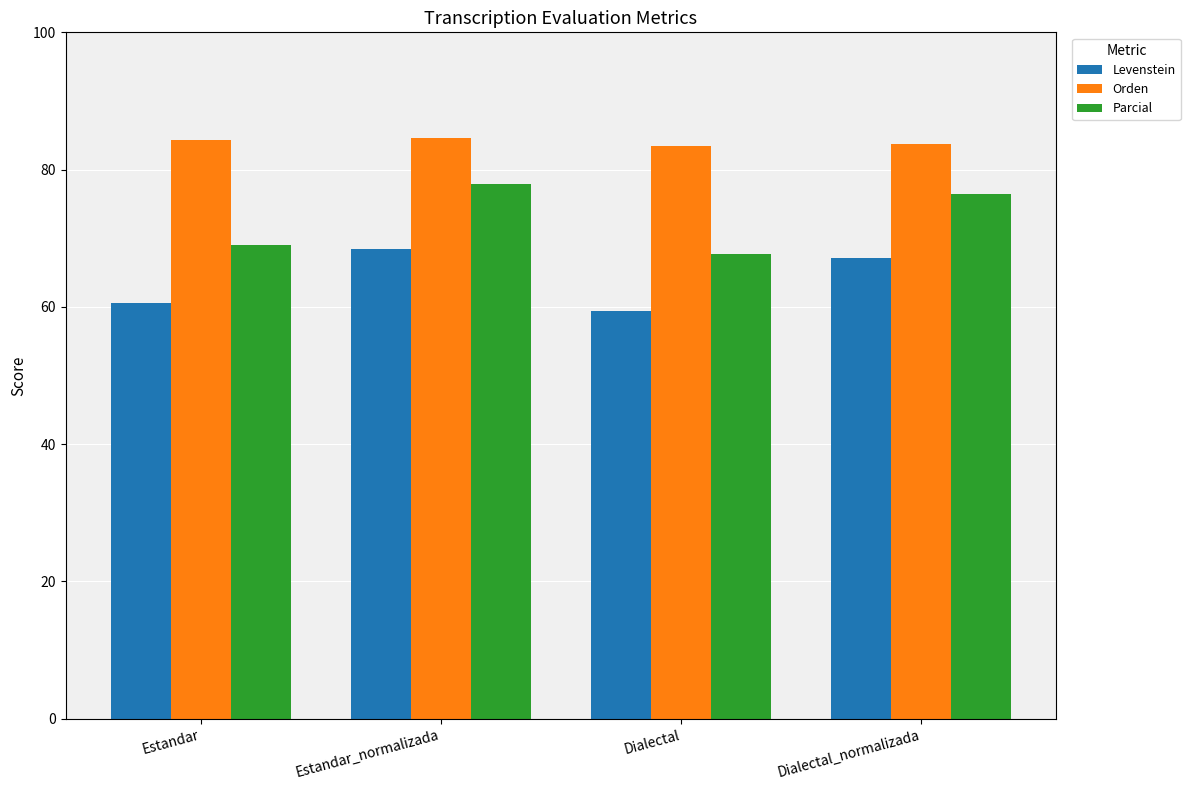

What is the highest value of the Levenstein series?

68.5